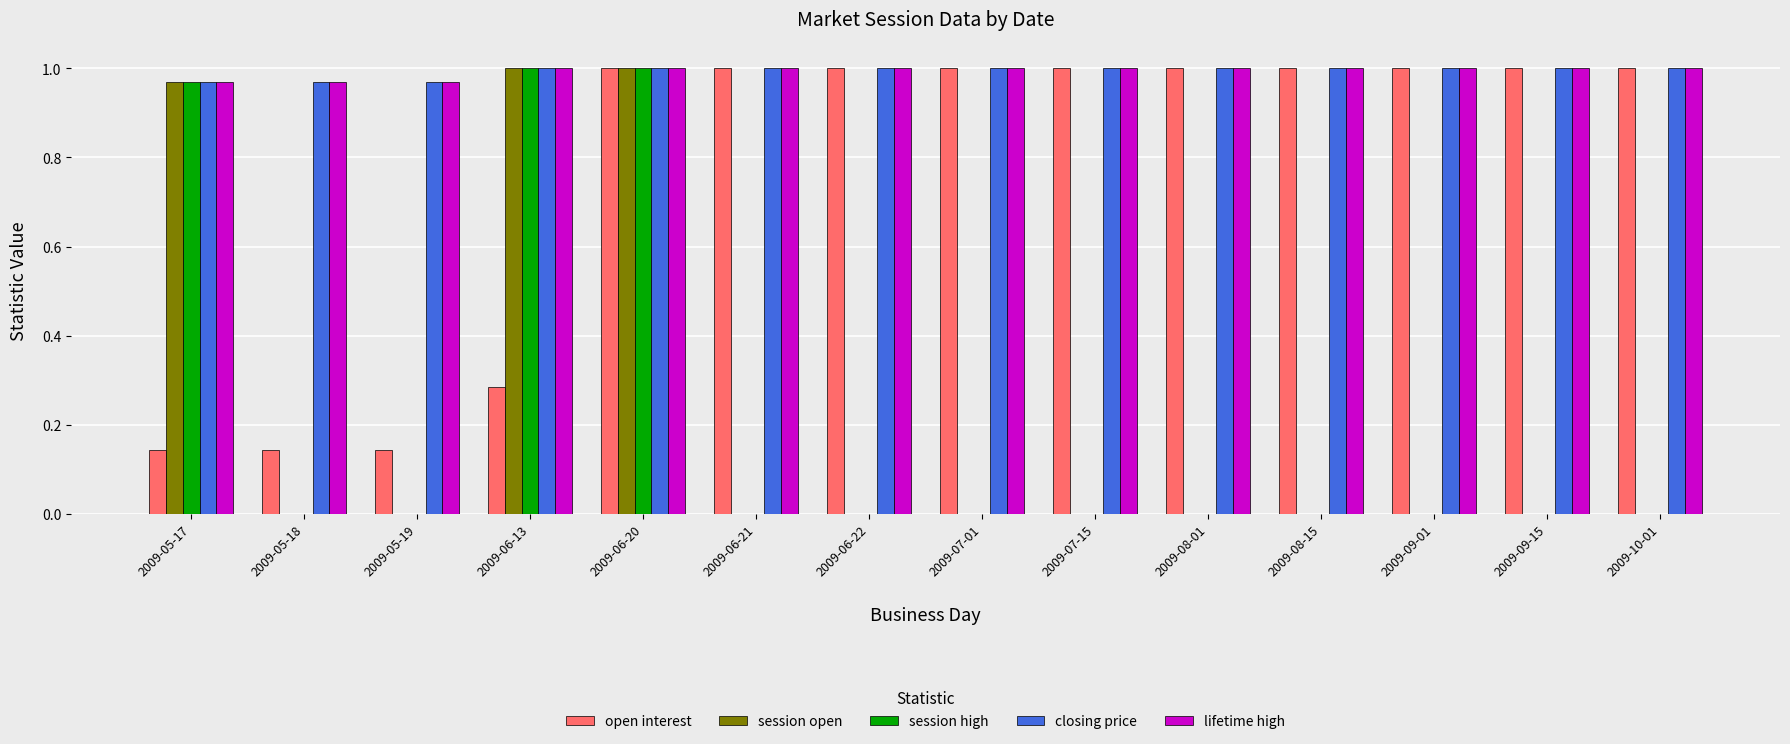

What is the sum of all session open values?

3.0